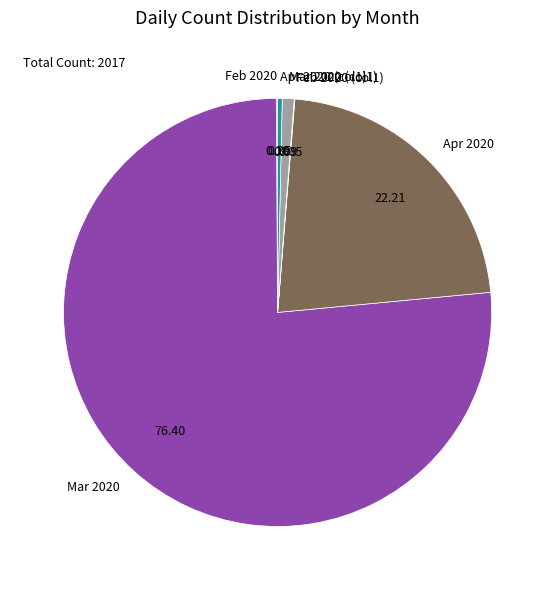

What is the majority slice?

Mar 2020